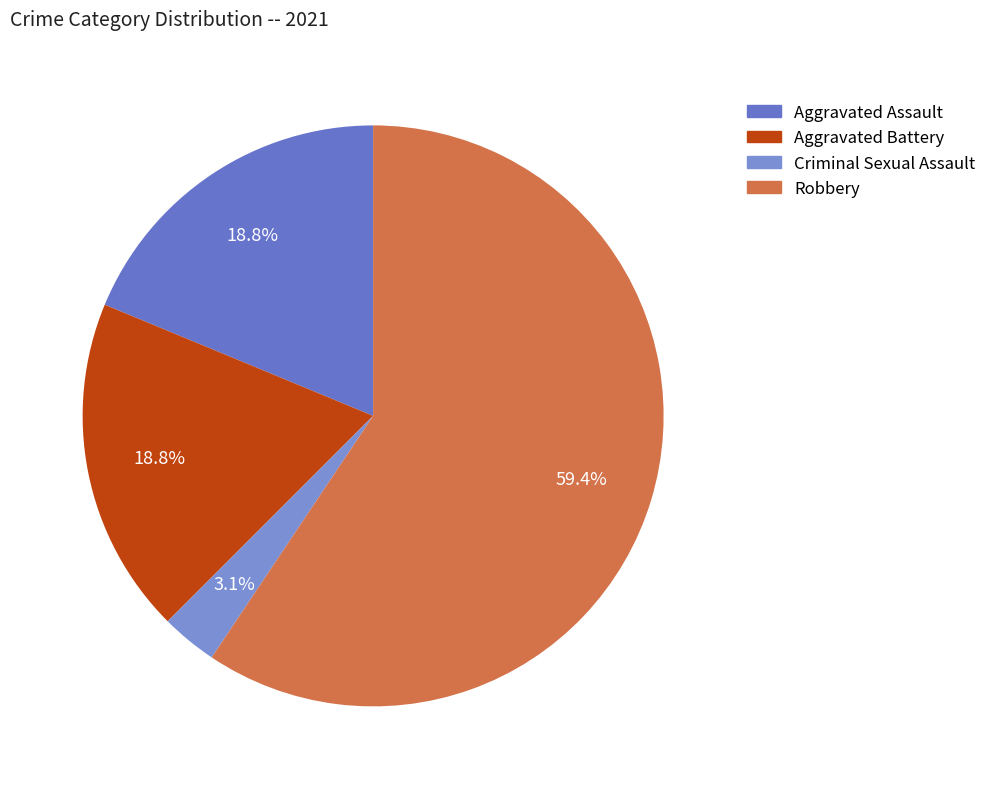

Which category accounts for the majority?

Robbery